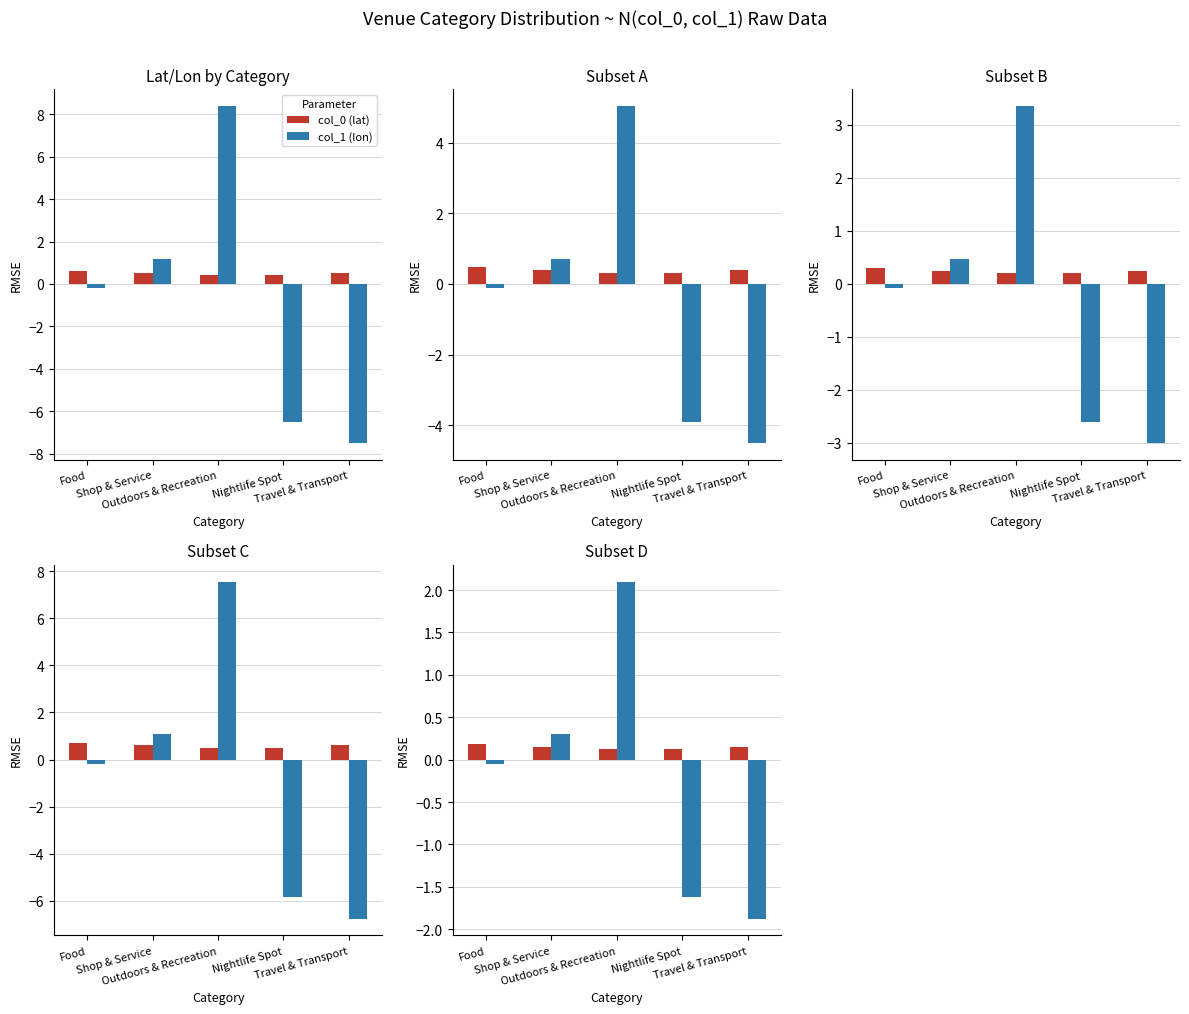

How many categories are shown in the chart?

5